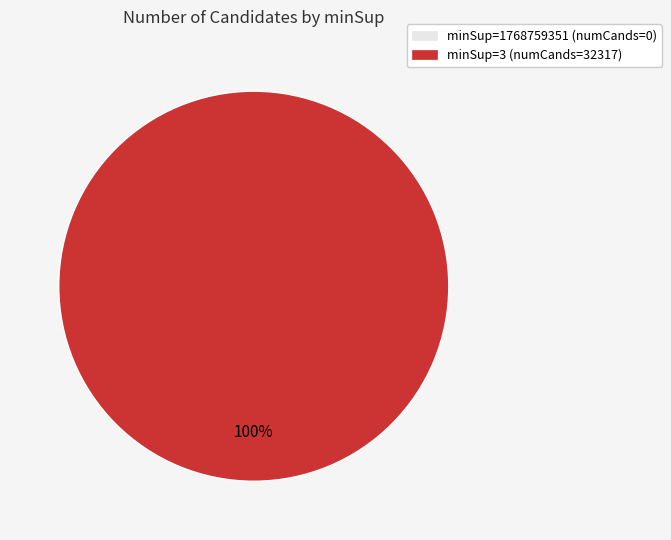

Is it true that minSup=1768759351 is 10% of the pie?

False